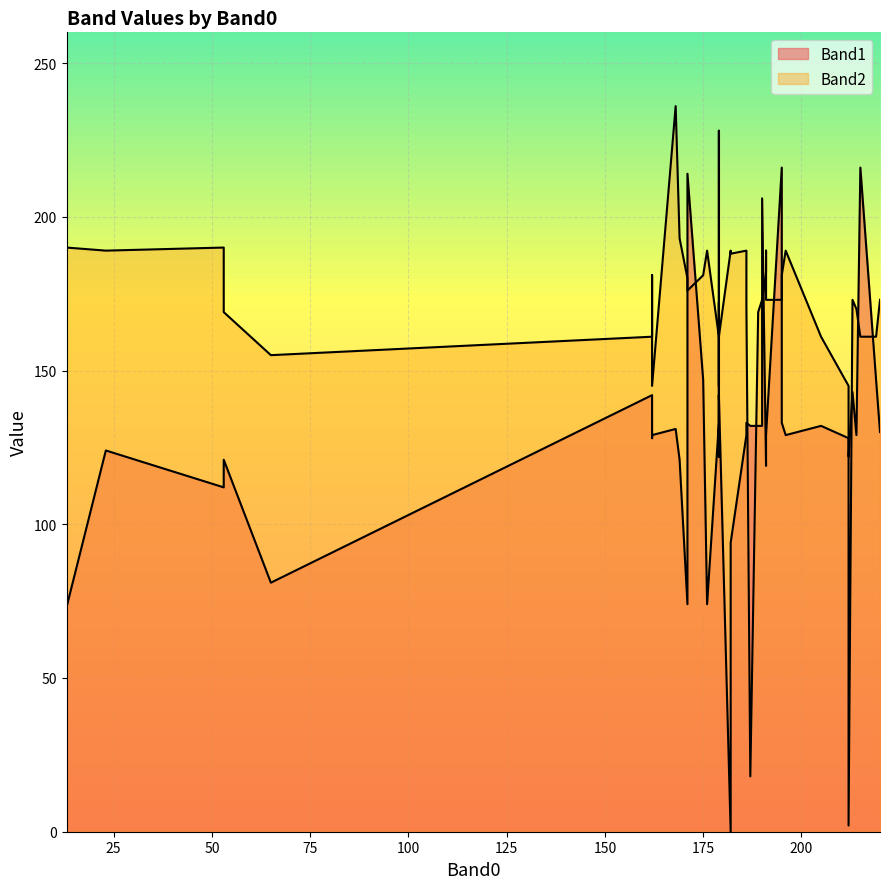

The Band2 series shows 256 at 162. True or false?

False